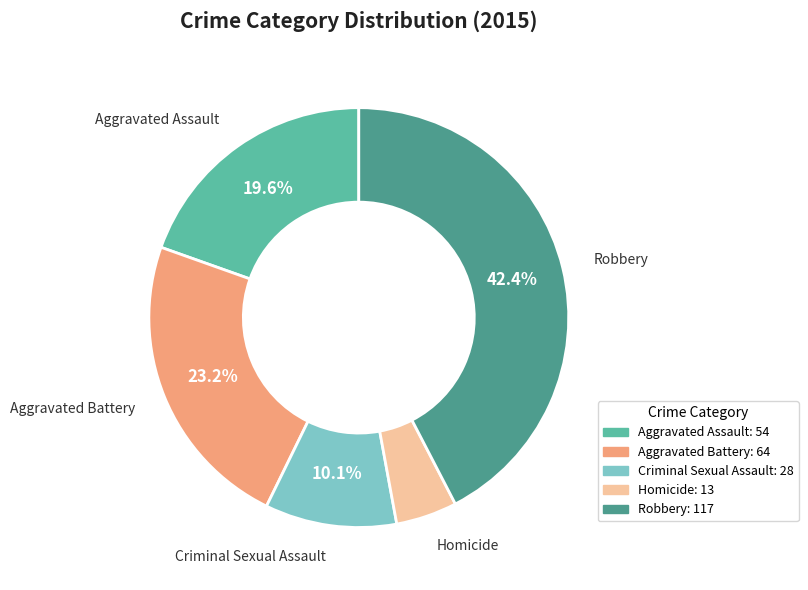

To the nearest percent, what percentage of the pie is Aggravated Assault?

20%